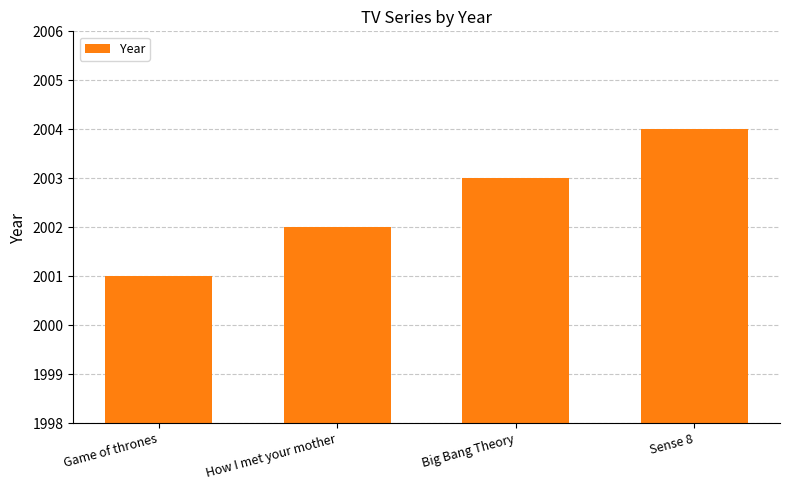

What position from the left is How I met your mother?

2